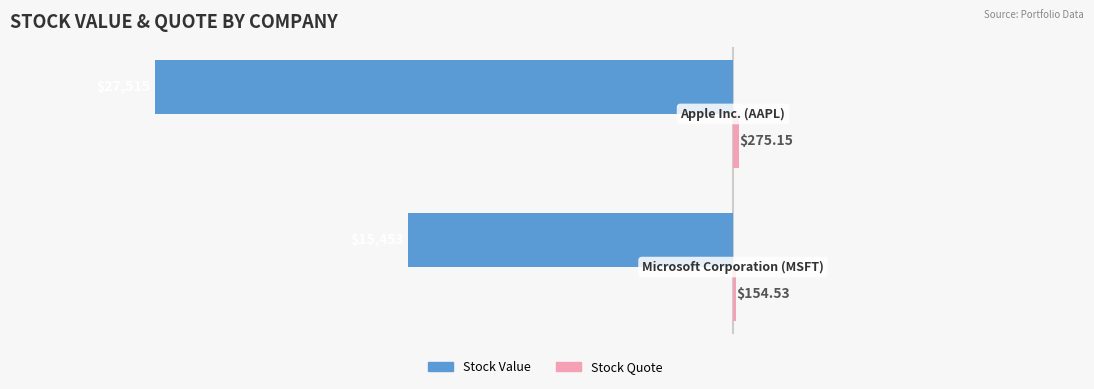

What is the difference between the maximum and minimum values in the Stock Value series?

12062.0